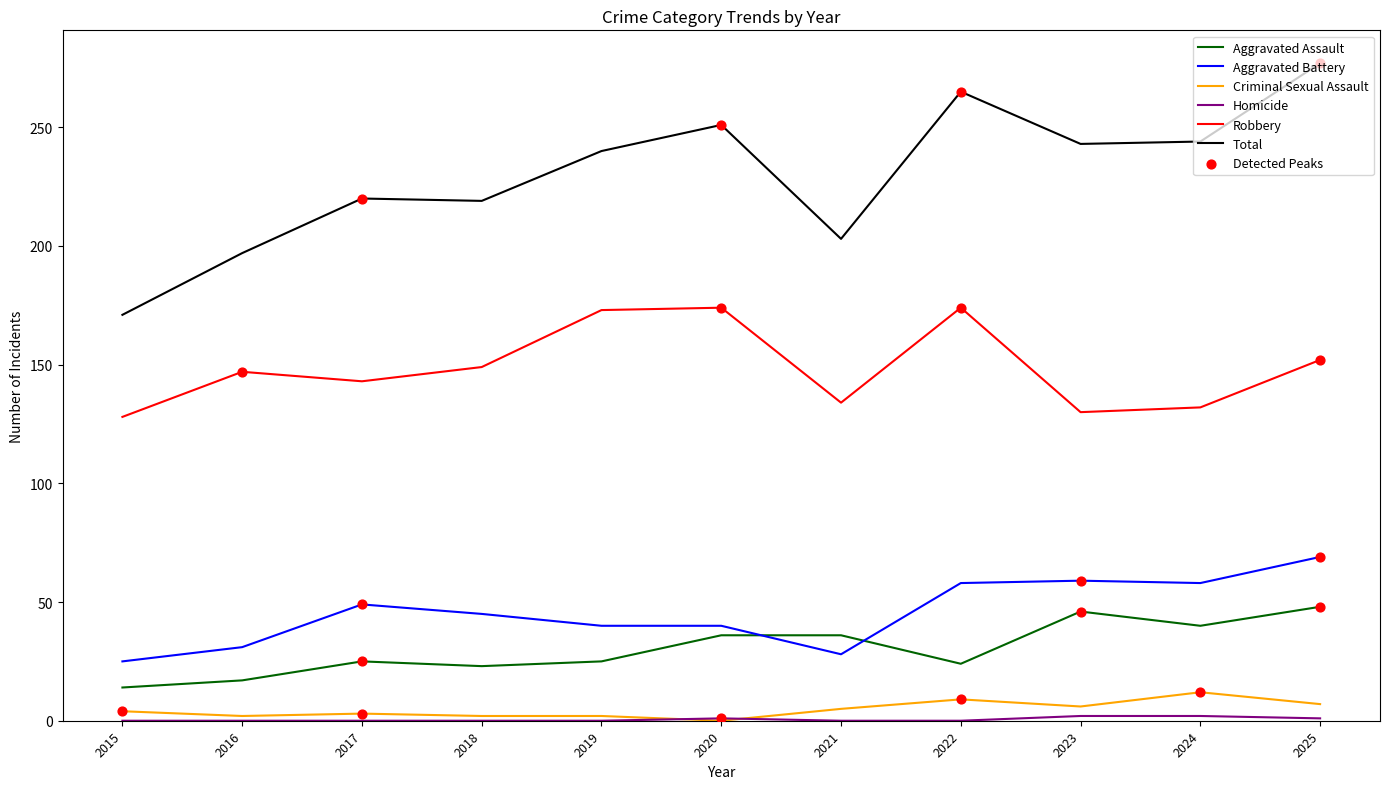

Which series changed the most between 2016 and 2023?

Total